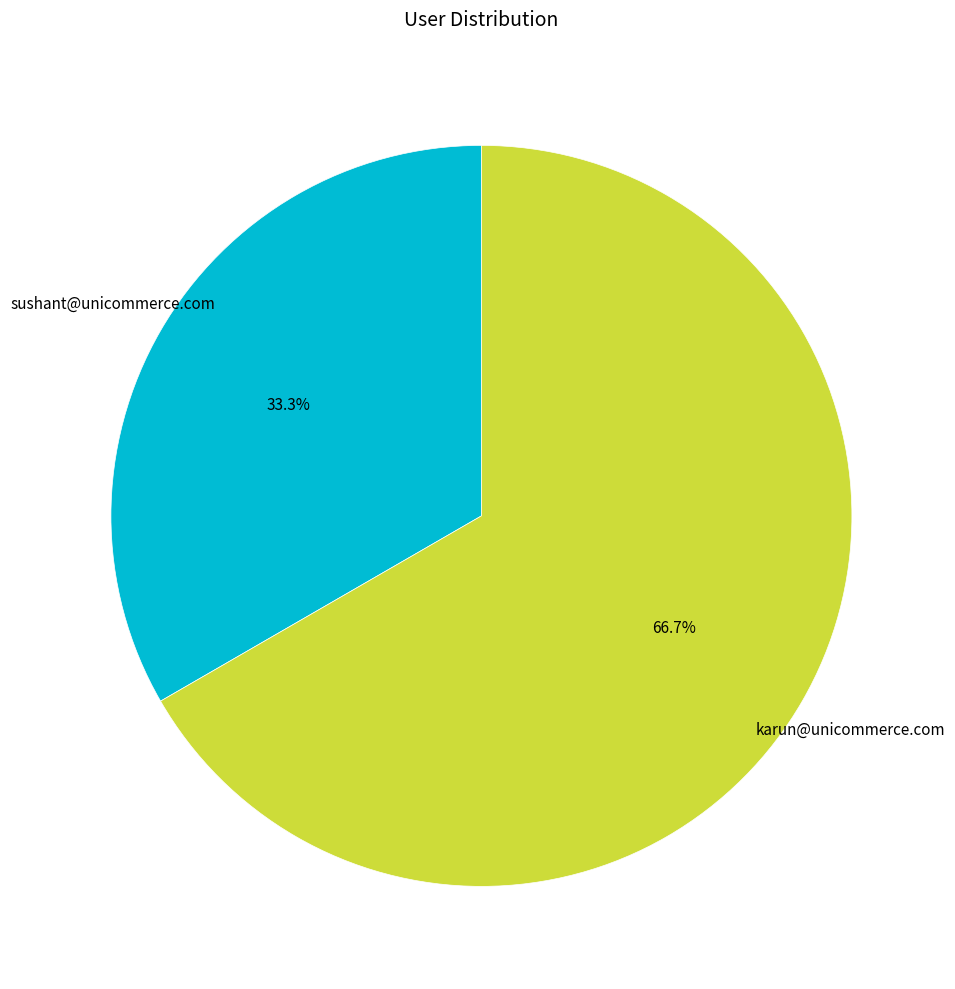

Does any single category account for the majority?

Yes